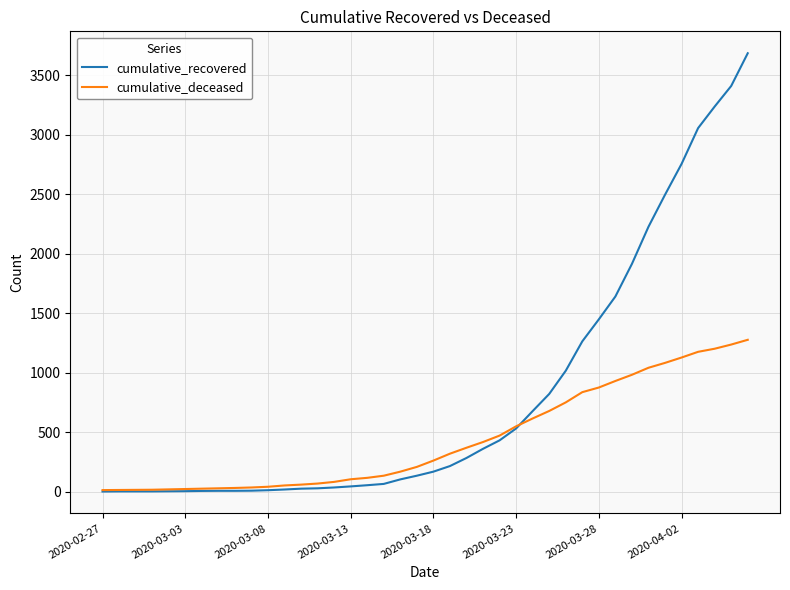

Which series has the widest spread of values?

cumulative_recovered